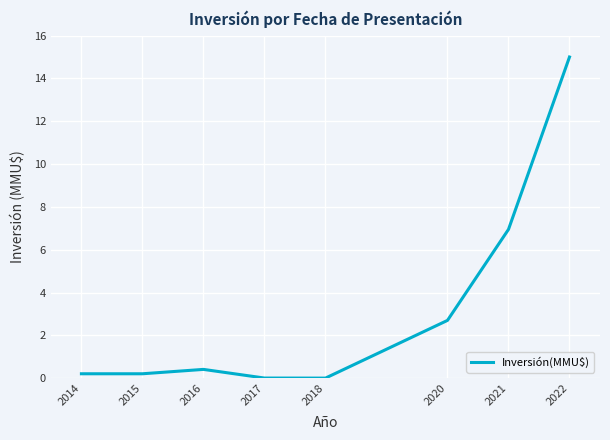

The chart shows a value of 15.0 at 2022. True or false?

True